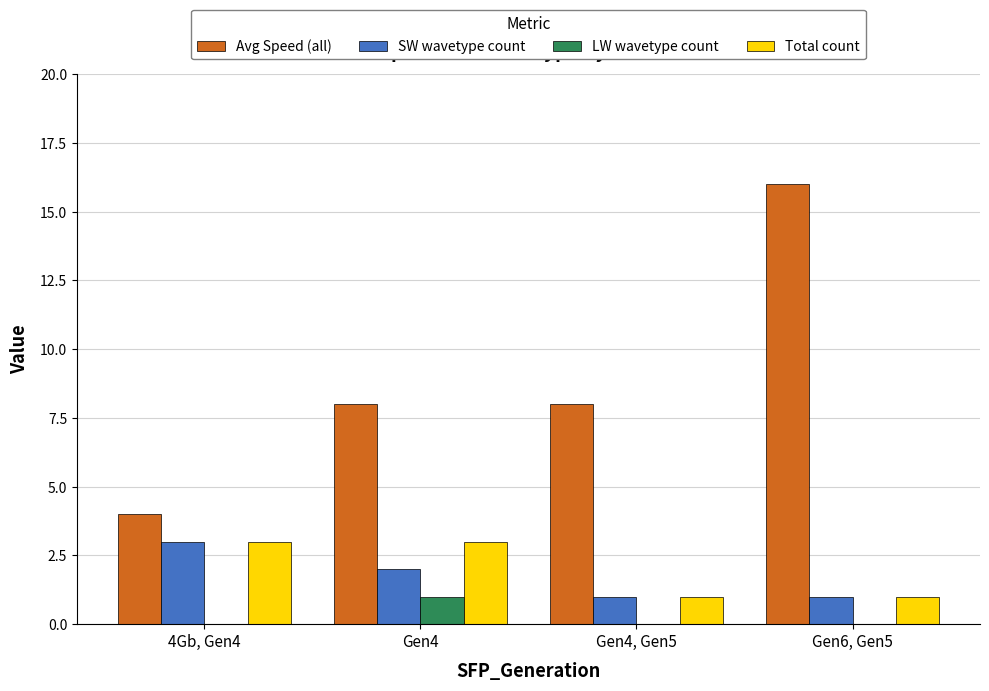

What is the total value across all series at Gen4?

14